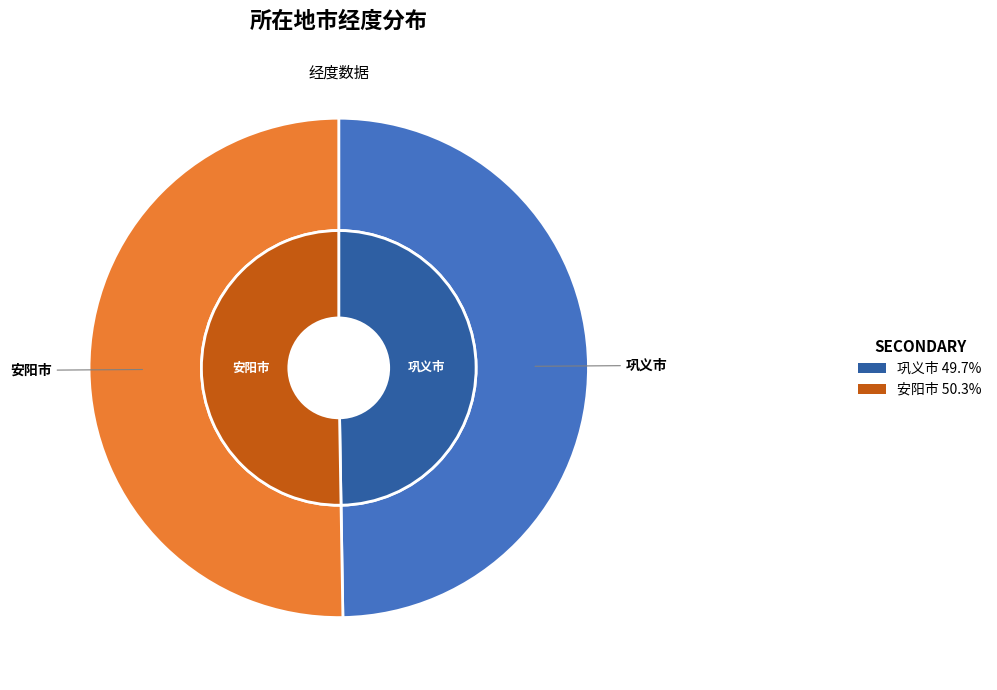

How many slices are in this pie chart?

2